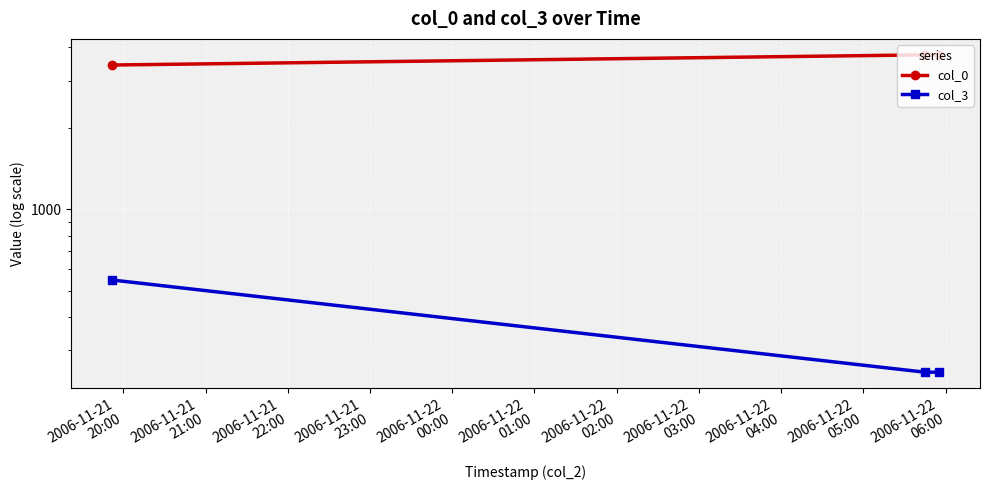

What is the maximum value shown in the chart?

3744